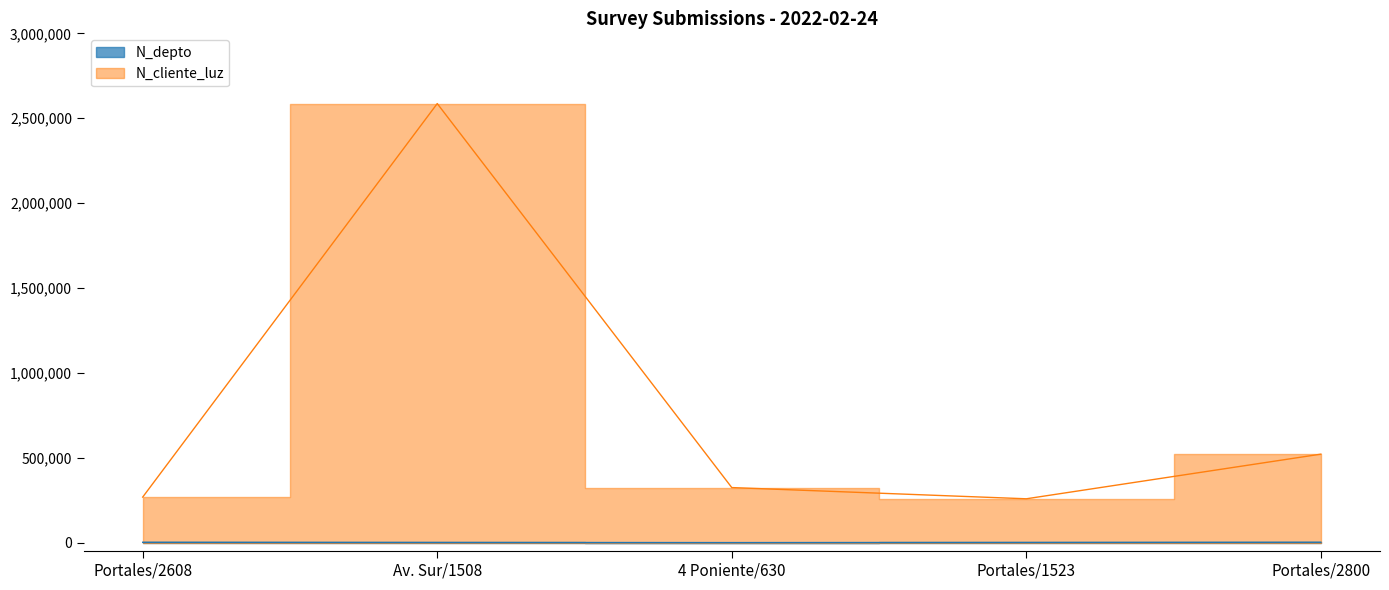

List the series in order of their overall mean, highest first.

N_cliente_luz, N_depto